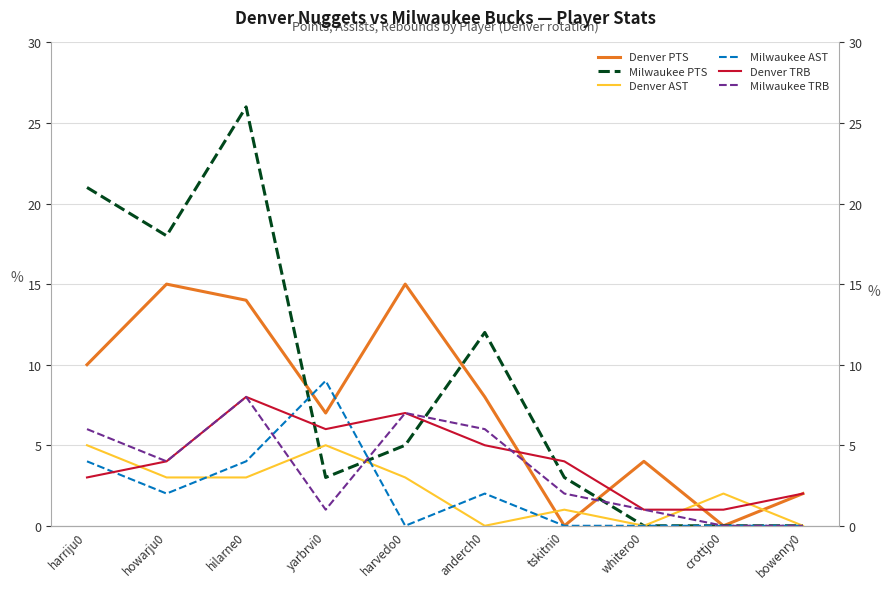

What is the highest value of the Milwaukee TRB series?

8